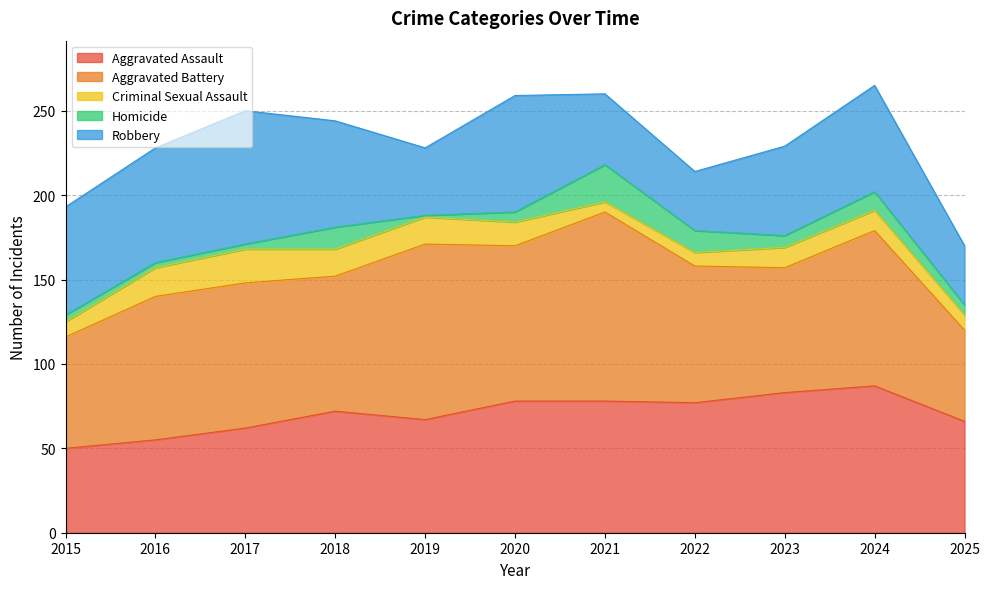

Is the value of Criminal Sexual Assault at 2015 greater than the value of Aggravated Assault at 2021?

No